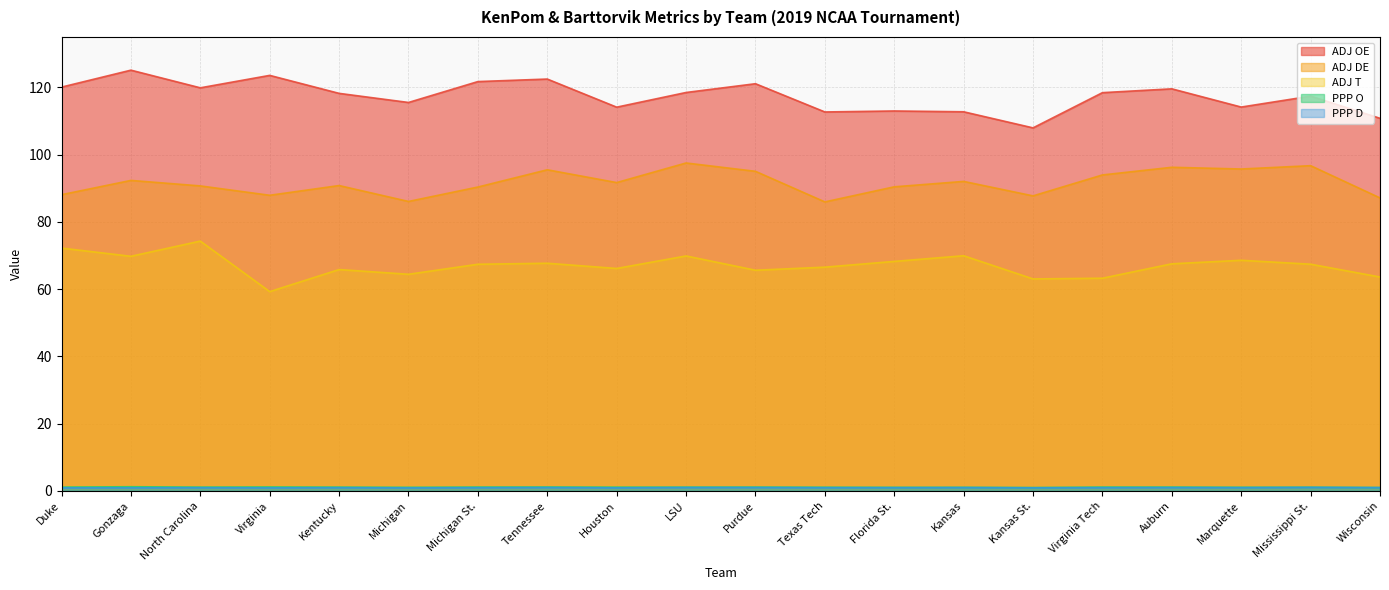

At Tennessee, list the series in order from smallest to largest.

PPP D, PPP O, ADJ T, ADJ DE, ADJ OE